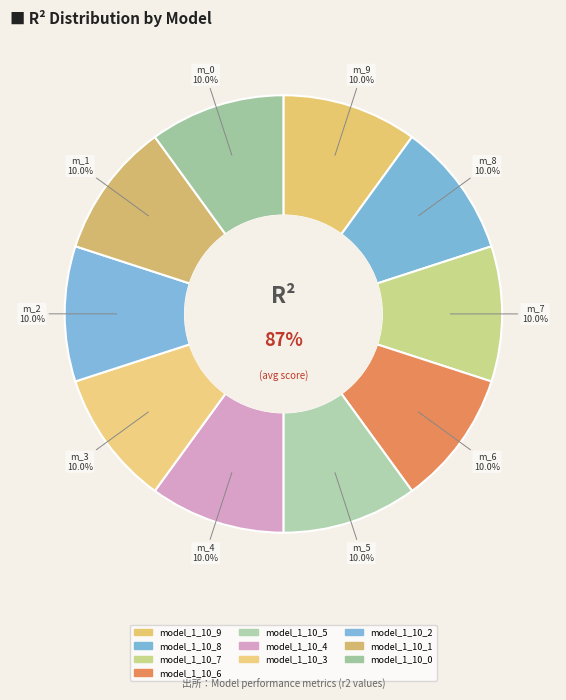

Count the number of slices in the pie.

10